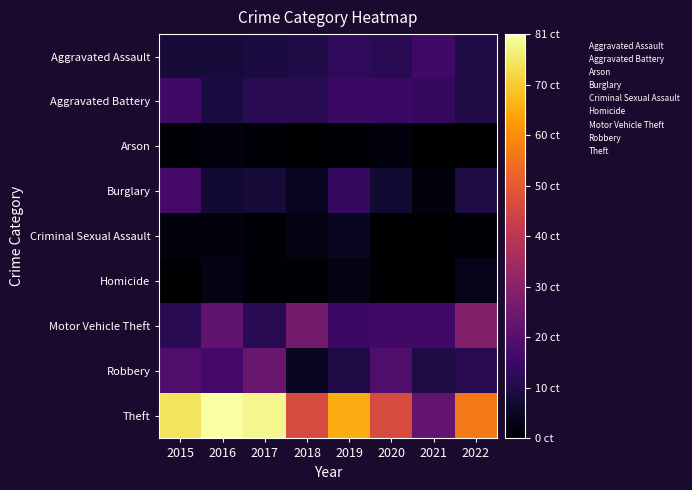

How many distinct data groups are displayed?

9